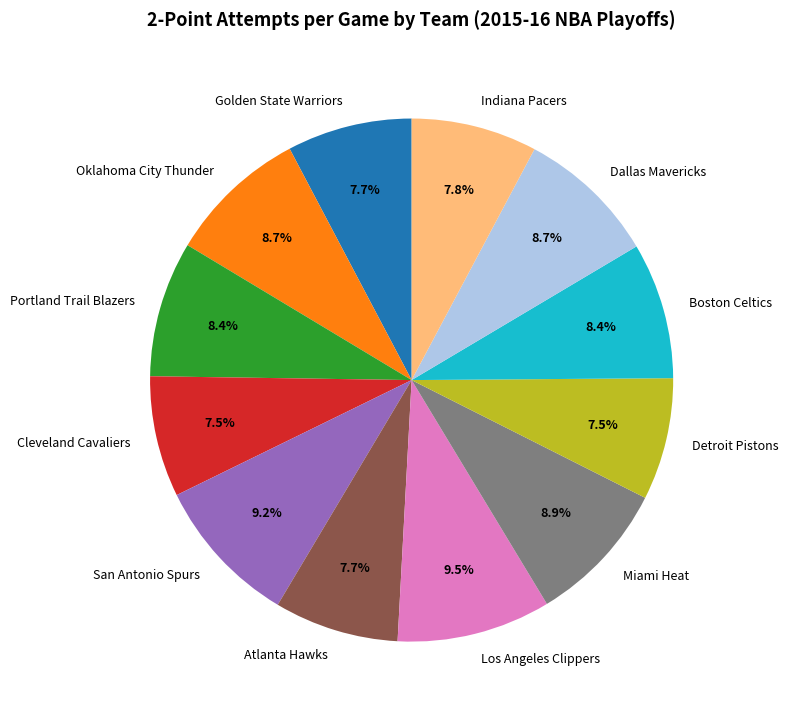

Is it true that San Antonio Spurs is 9% of the pie?

True